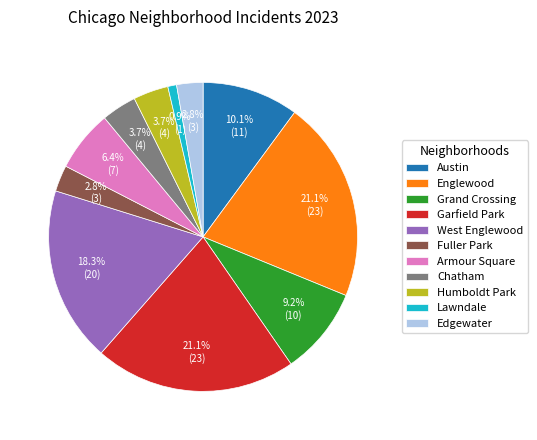

Which category has the smallest portion of the pie?

Lawndale